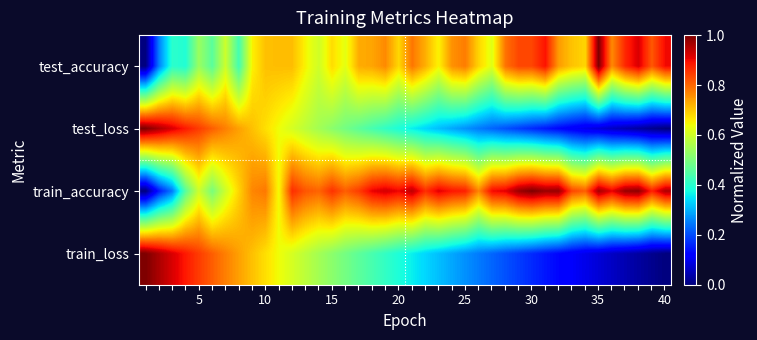

How many distinct data groups are displayed?

4